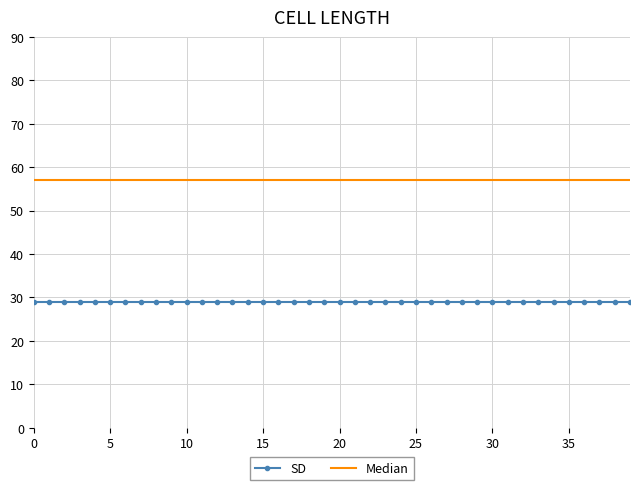

True or false: SD and Median cross at least once.

False